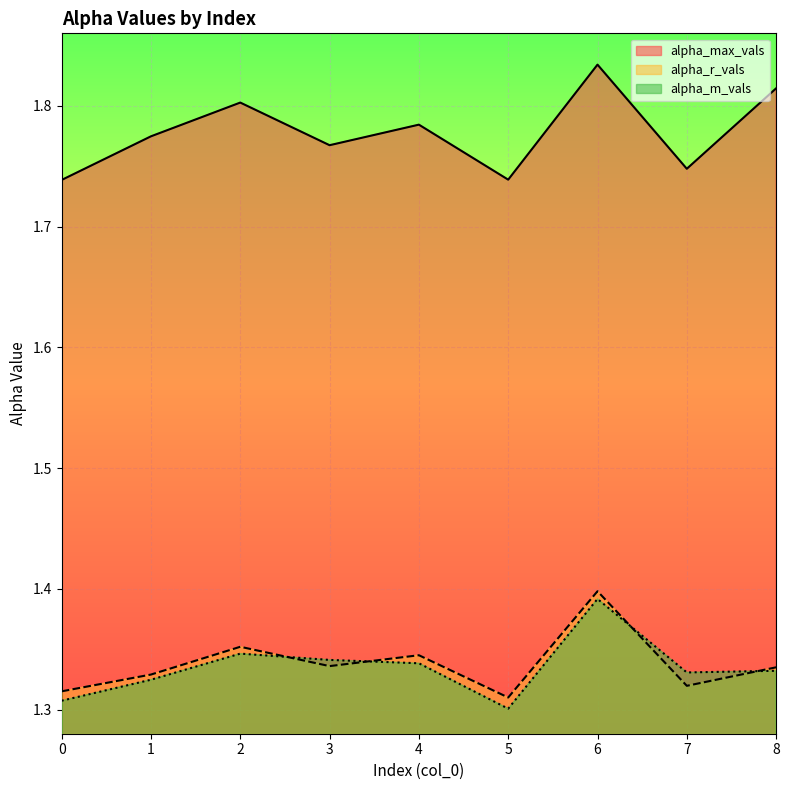

Which category has the highest value across all series?

6